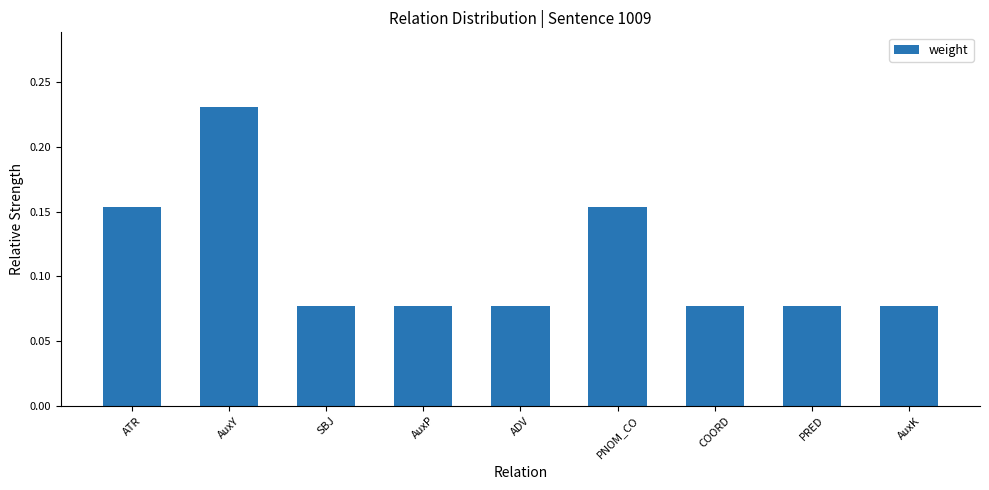

Count the values in the range 0 to 1.

9